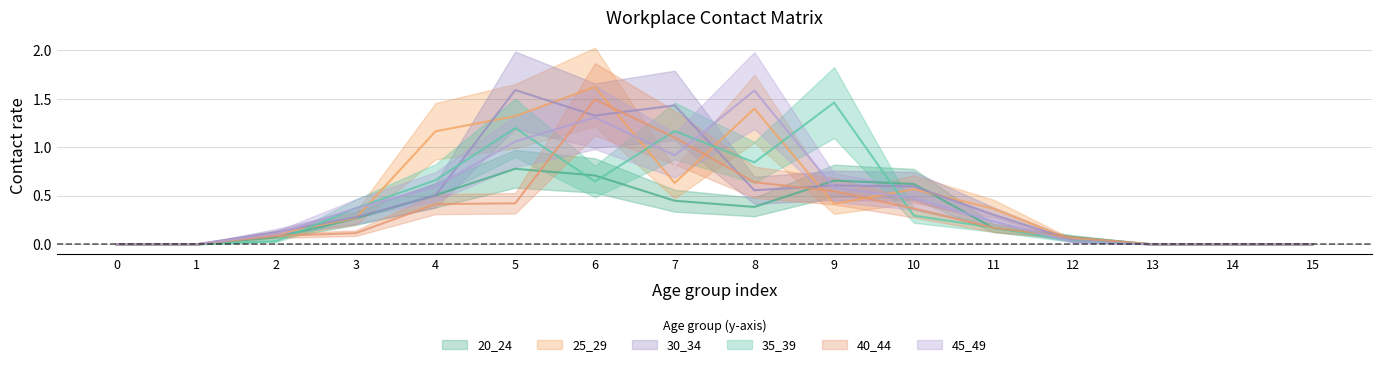

At which category is the sum across all series the highest?

6